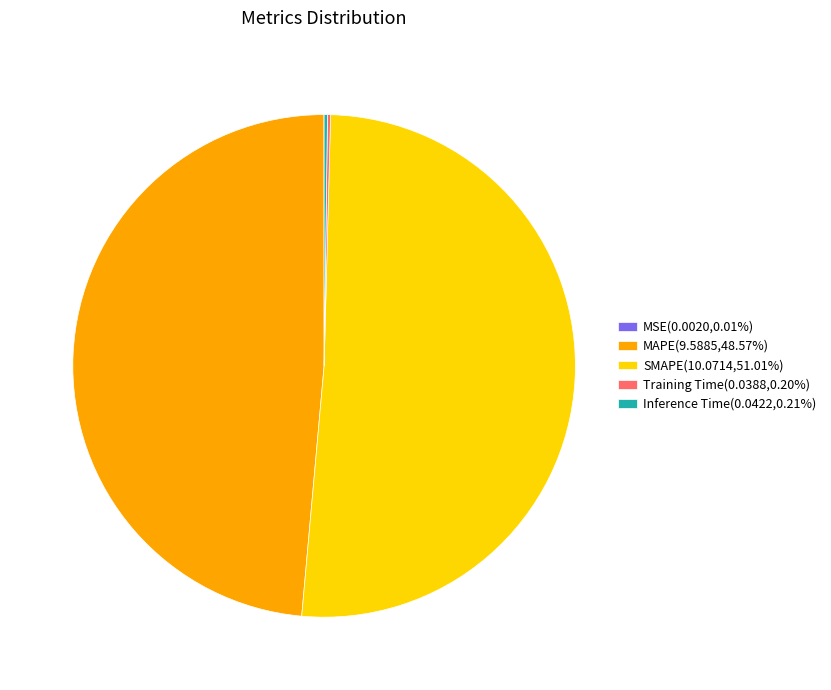

Does any single category account for the majority?

Yes